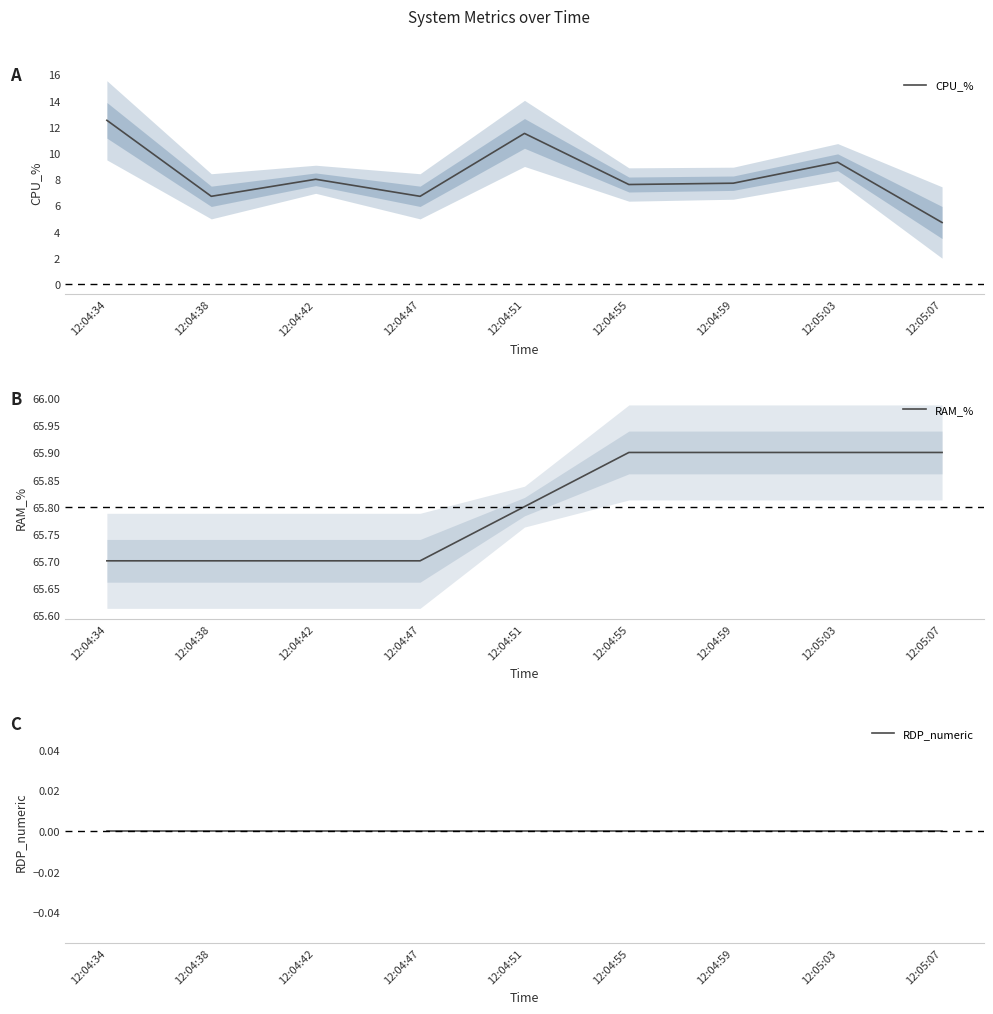

At how many categories does at least one series exceed 15?

9